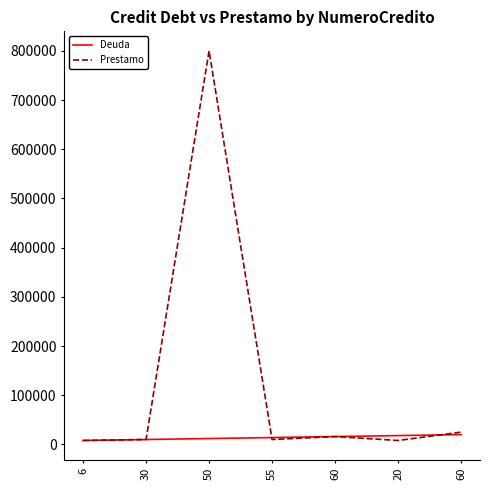

What is the average value of the Prestamo series?

125287